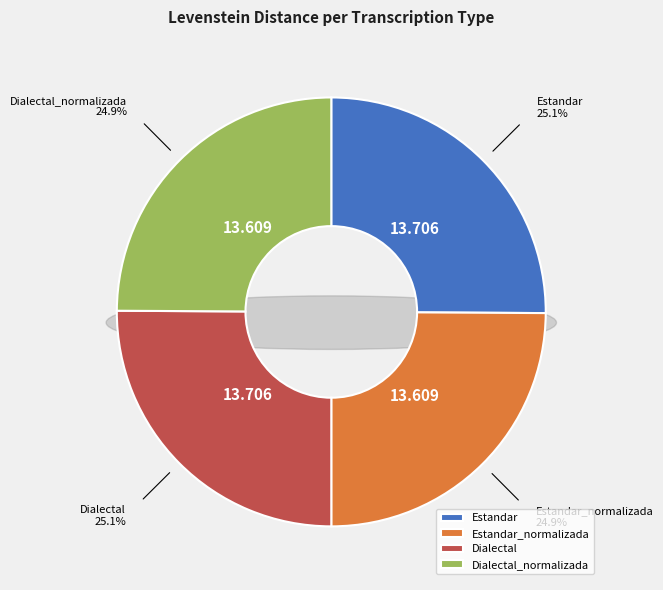

Which category has the biggest portion of the pie?

Estandar